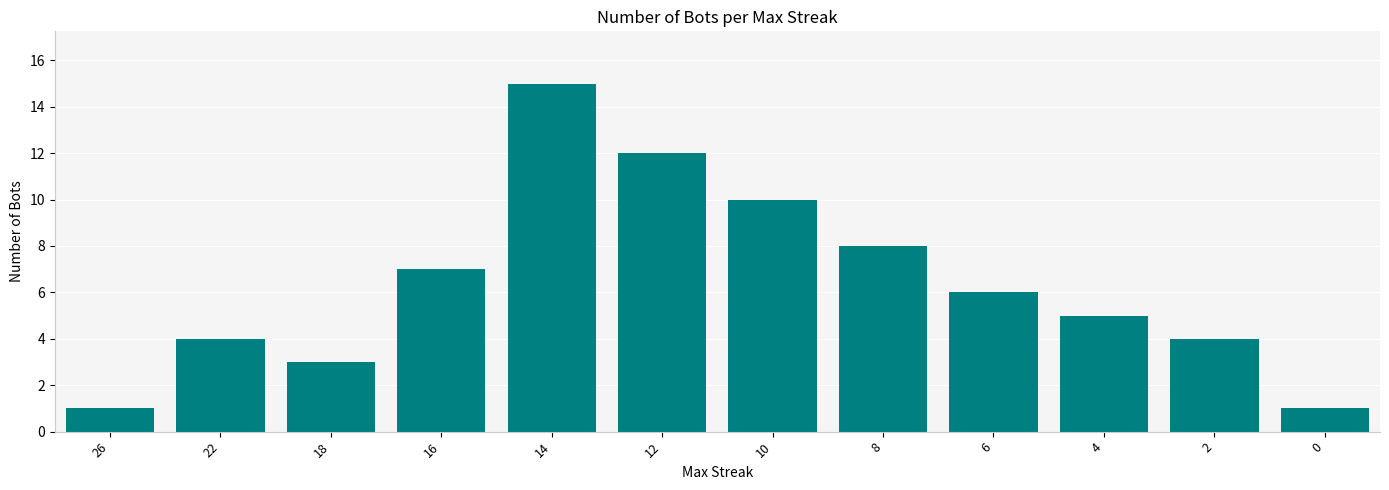

What is the minimum value shown in the chart?

1